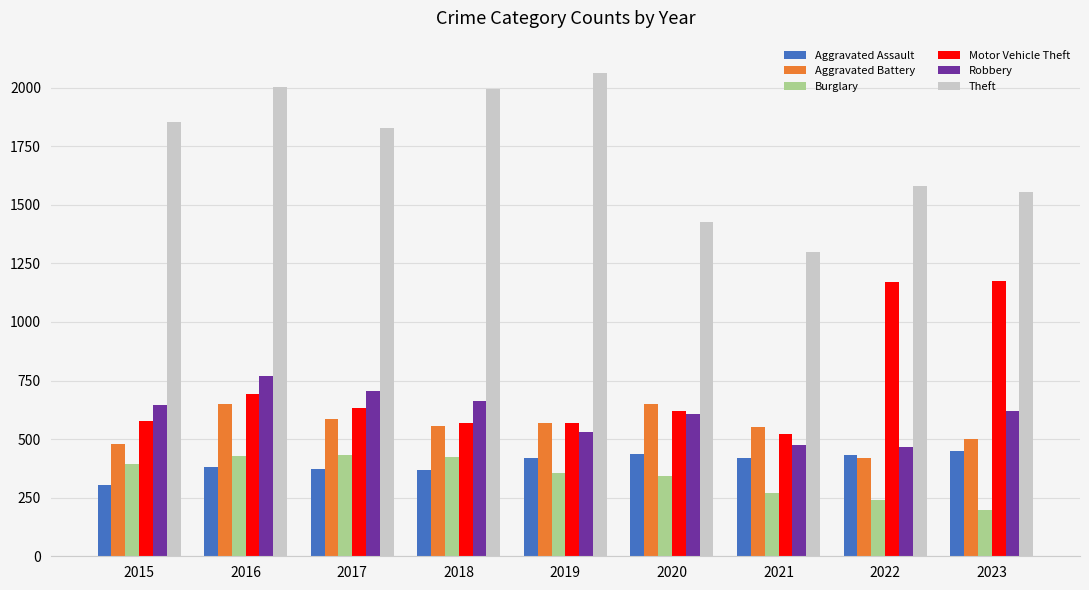

True or false: Motor Vehicle Theft has a value of 1174 at 2023.

True